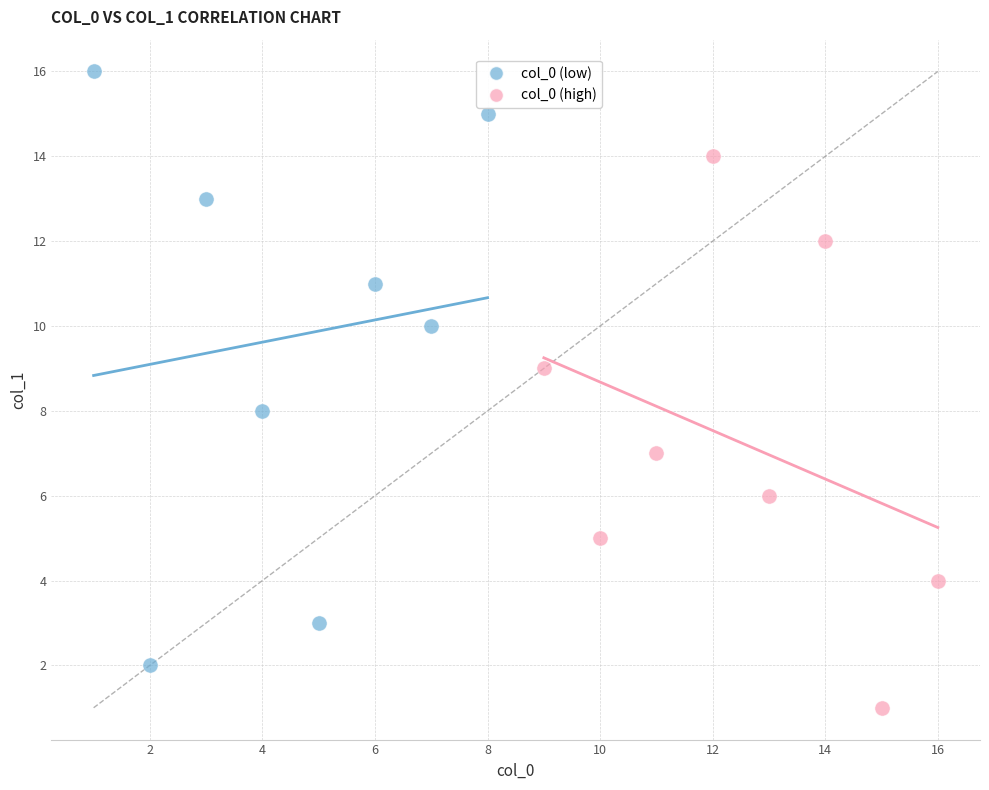

Which series reaches the maximum Y coordinate?

col_0 (low)